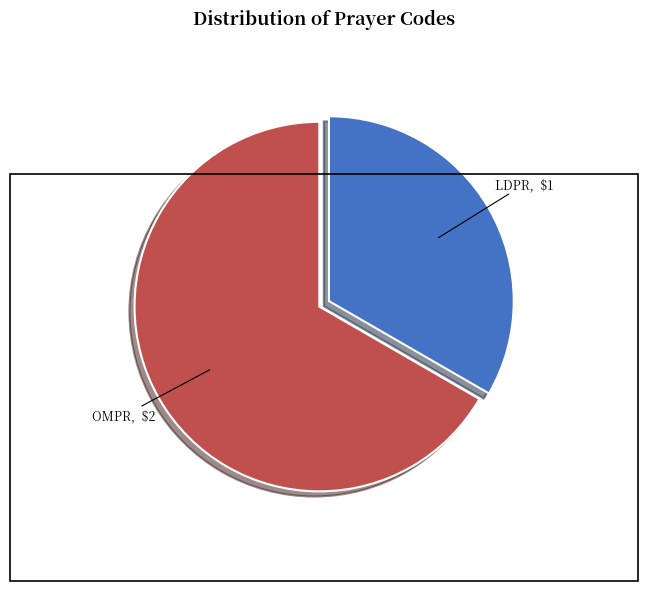

Which category has the smallest portion of the pie?

LDPR